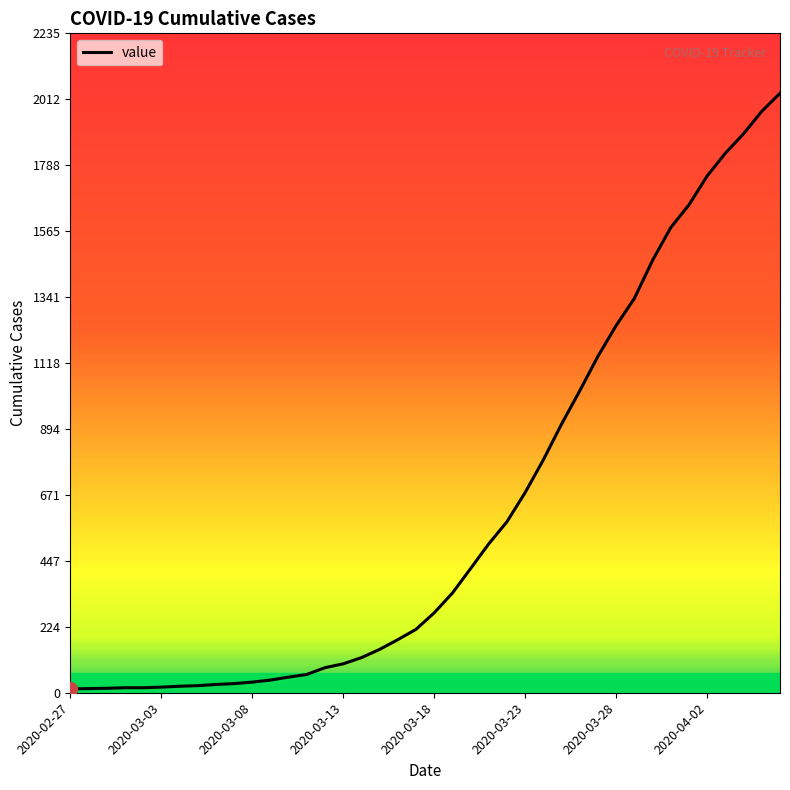

What is the maximum value shown in the chart?

2032